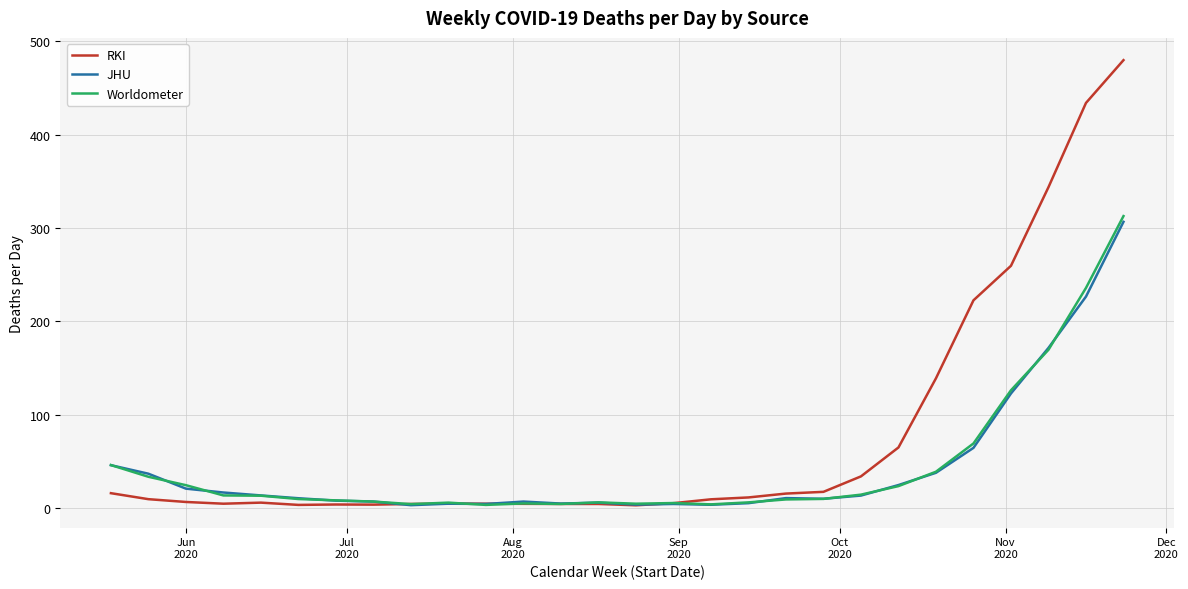

Which series has the widest spread of values?

RKI